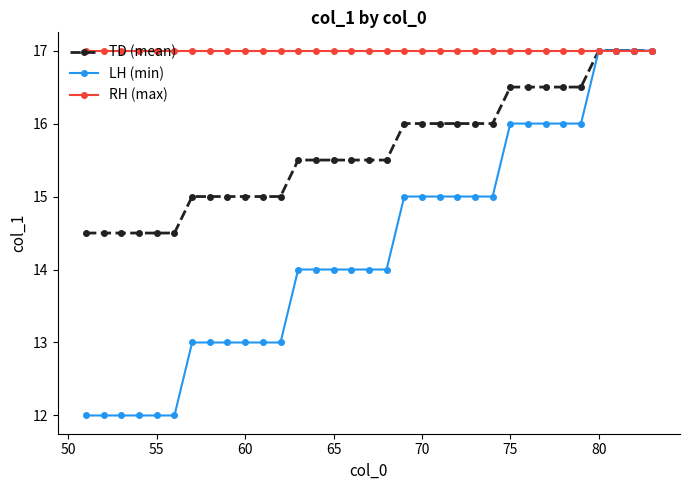

Rank the series by their average value, from lowest to highest.

LH (min), TD (mean), RH (max)